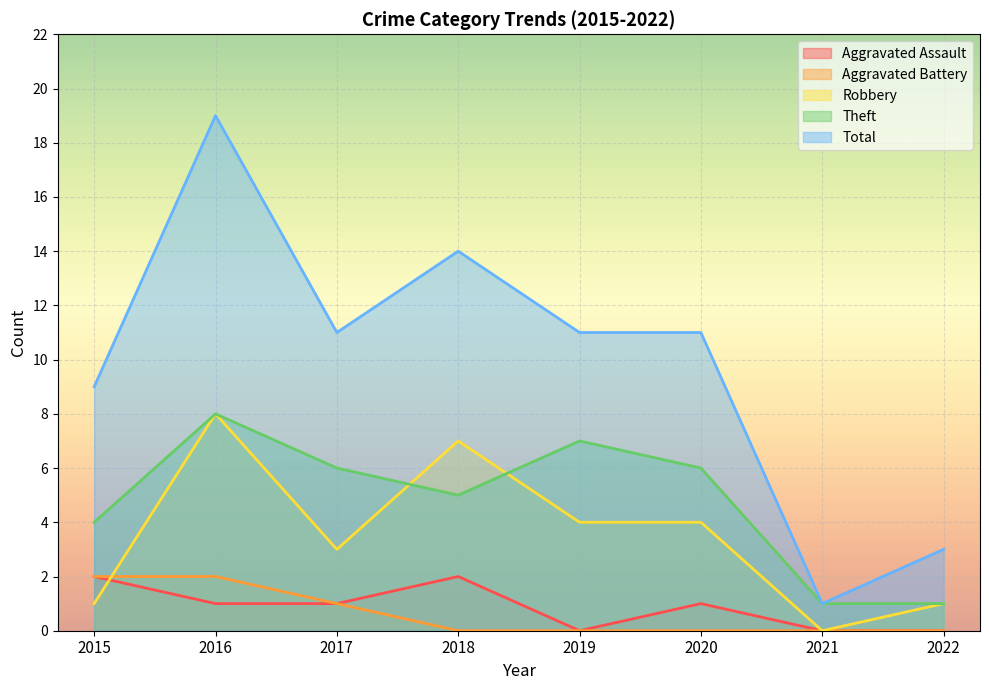

How many Theft values are between 4 and 7?

5